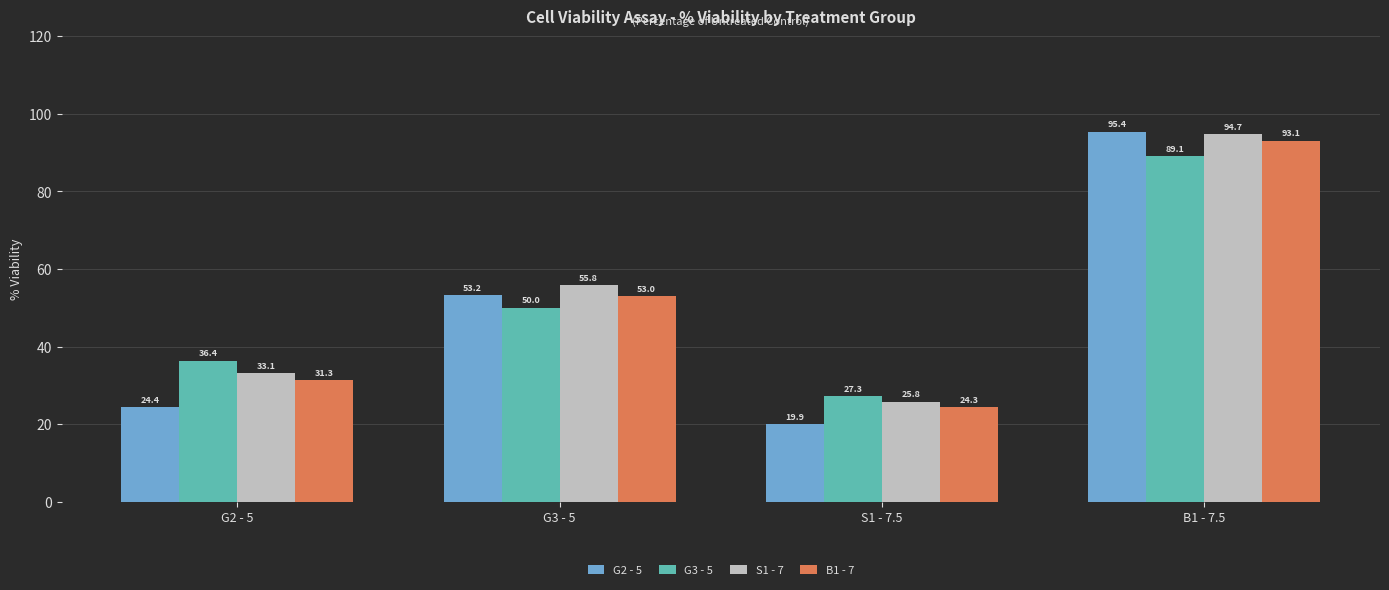

What is the minimum value for B1 - 7?

24.3